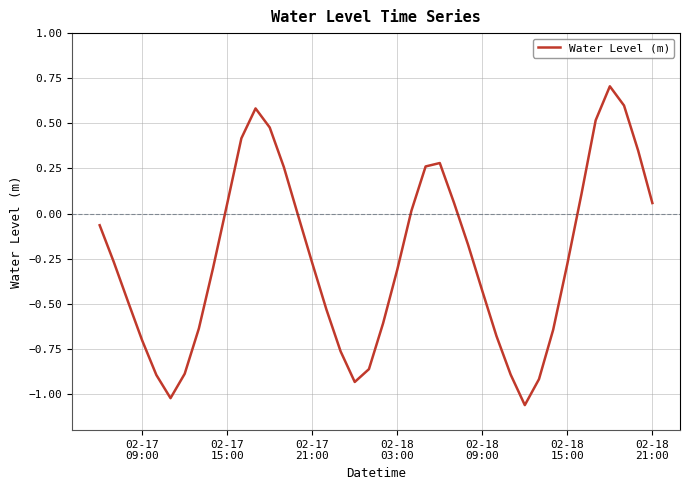

What is the maximum value shown in the chart?

0.7